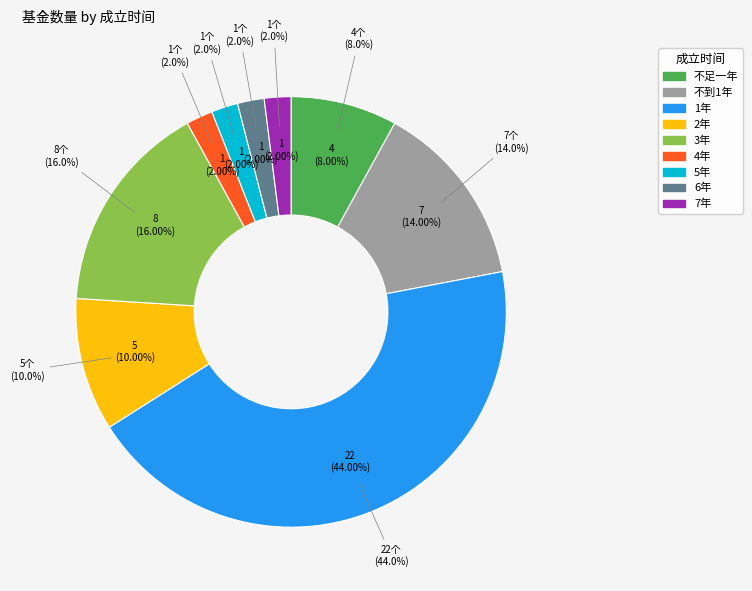

Approximately how many times larger is the value at 不足一年 compared to 1年?

0.2